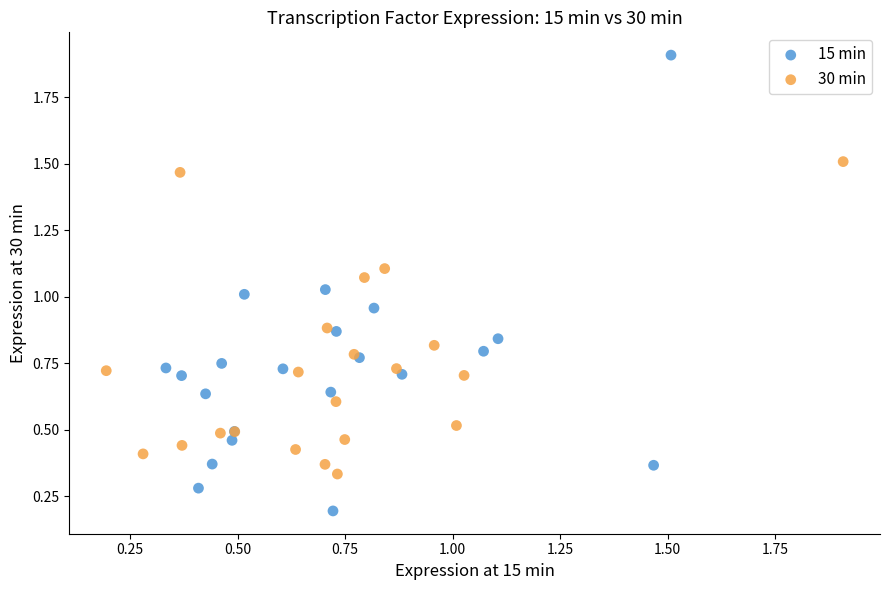

What are all the series names shown in the legend?

15 min, 30 min